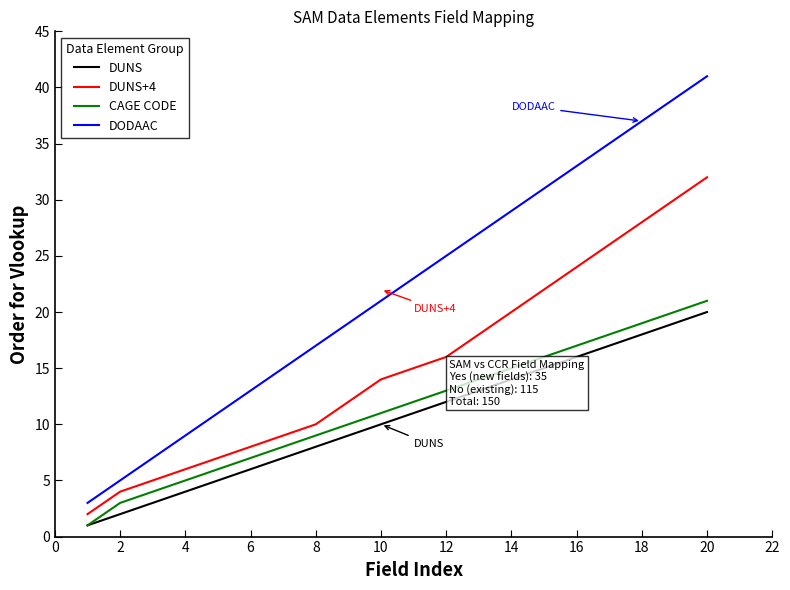

Which series has the largest total across all categories?

DODAAC